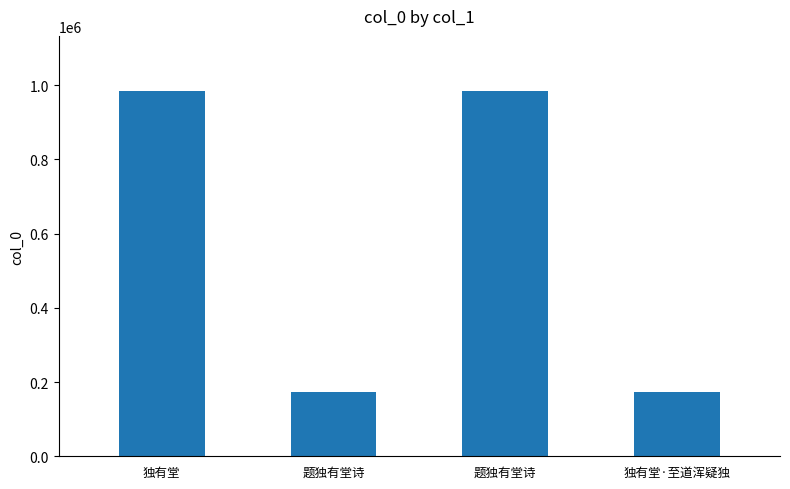

What is the sum of all values?

2317966